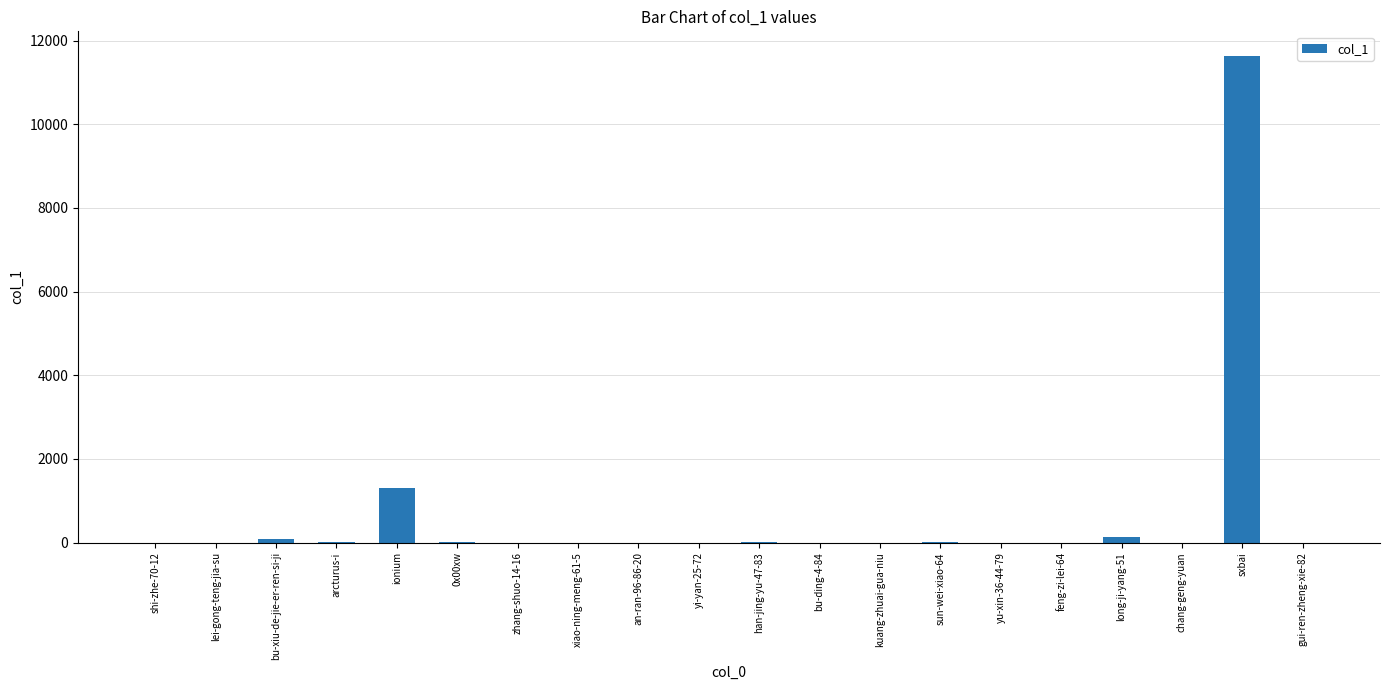

Are the bars horizontal?

No